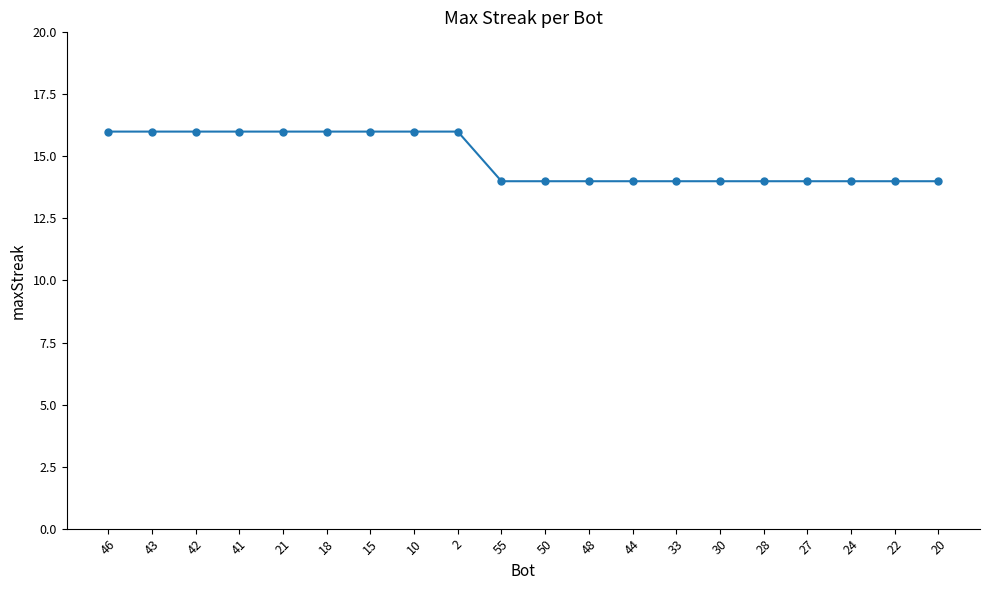

What is the value of the 11th point from the left?

14